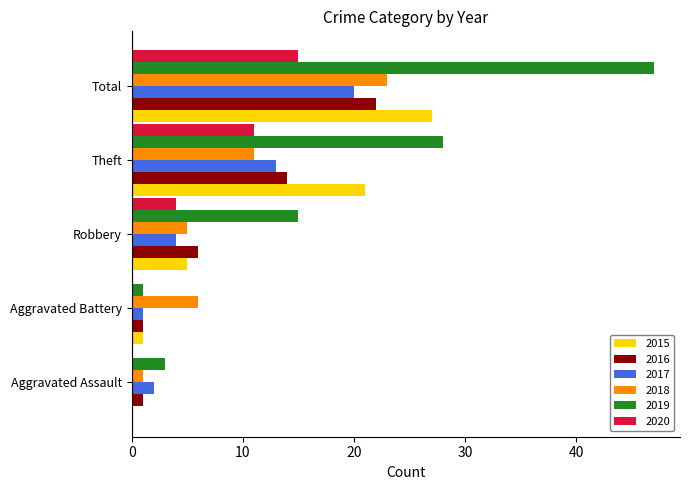

Where is 2018 nearest to the value 12?

Theft